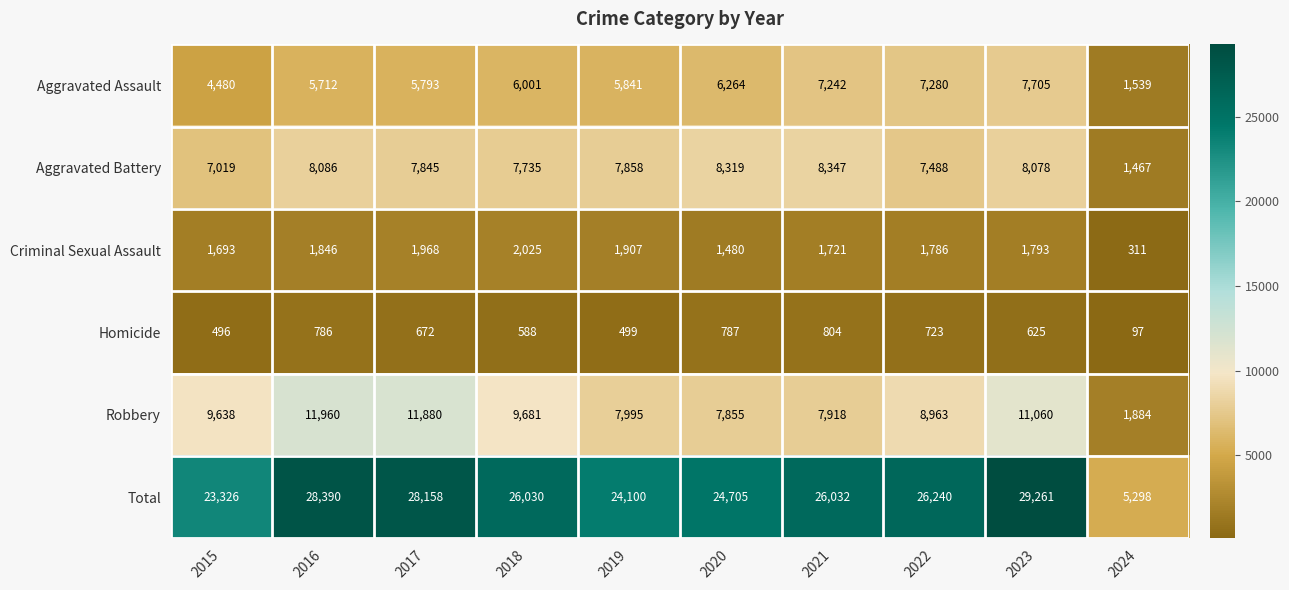

At which label is Total closest to 17279?

2015